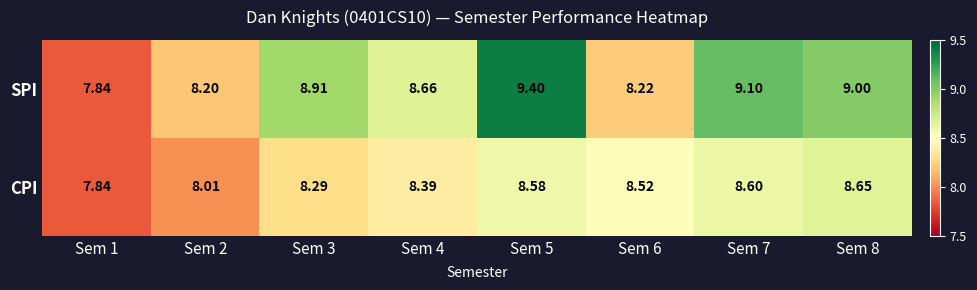

Between Sem 4 and Sem 6, which series saw the biggest shift?

SPI